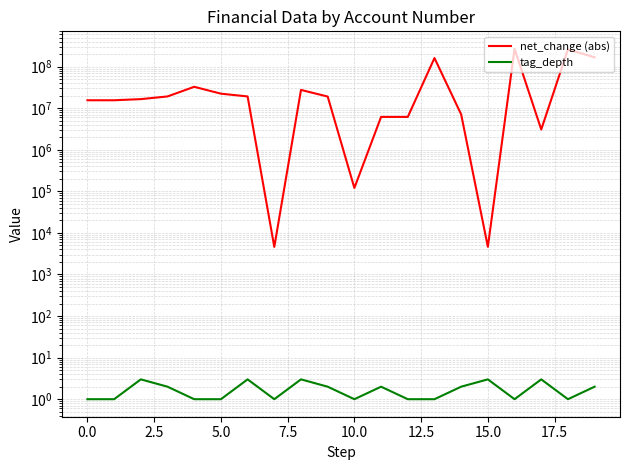

At which label does net_change (abs) reach its minimum?

15.0